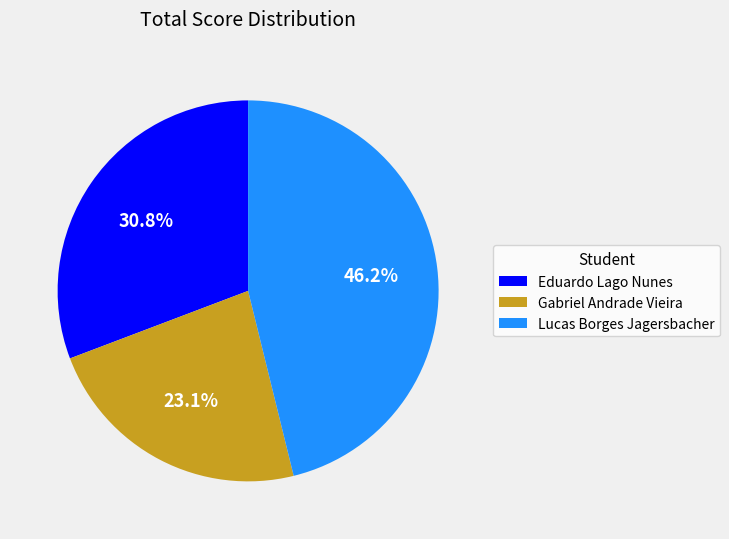

Is it true that Eduardo Lago Nunes is 31% of the pie?

True